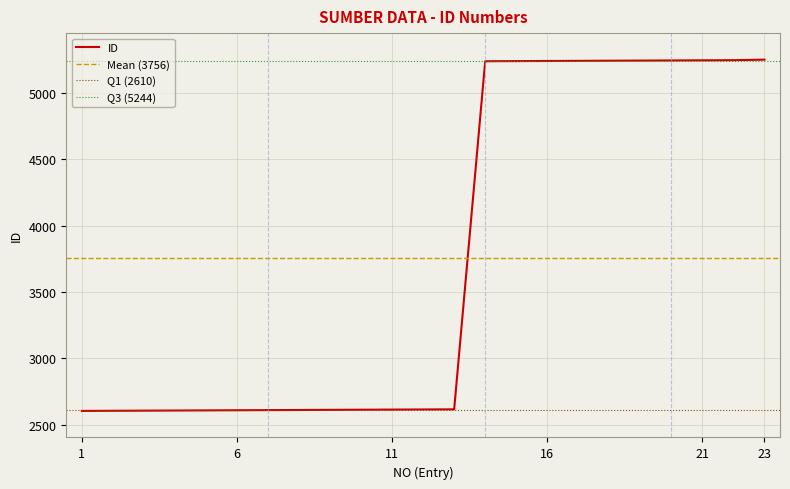

Rank the categories by value from lowest to highest.

1, 2, 3, 4, 5, 6, 7, 8, 9, 10, 11, 12, 13, 14, 15, 16, 17, 18, 19, 20, 21, 22, 23